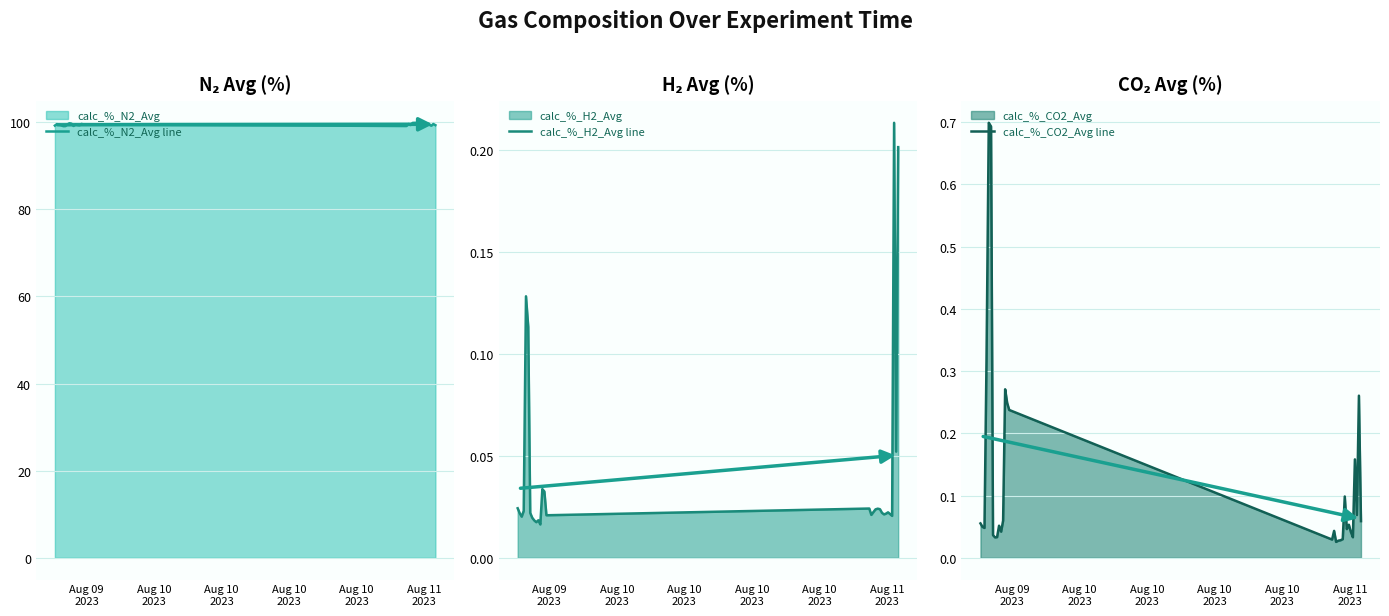

True or false: calc_%_N2_Avg line and calc_%_H2_Avg line intersect in this chart.

False